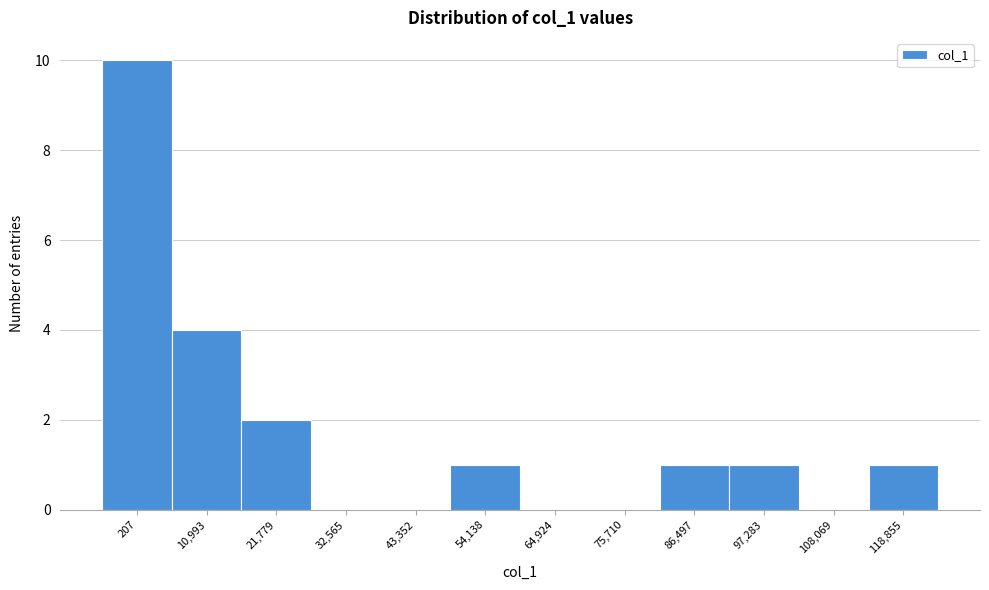

Which label corresponds to the largest value in the chart?

207